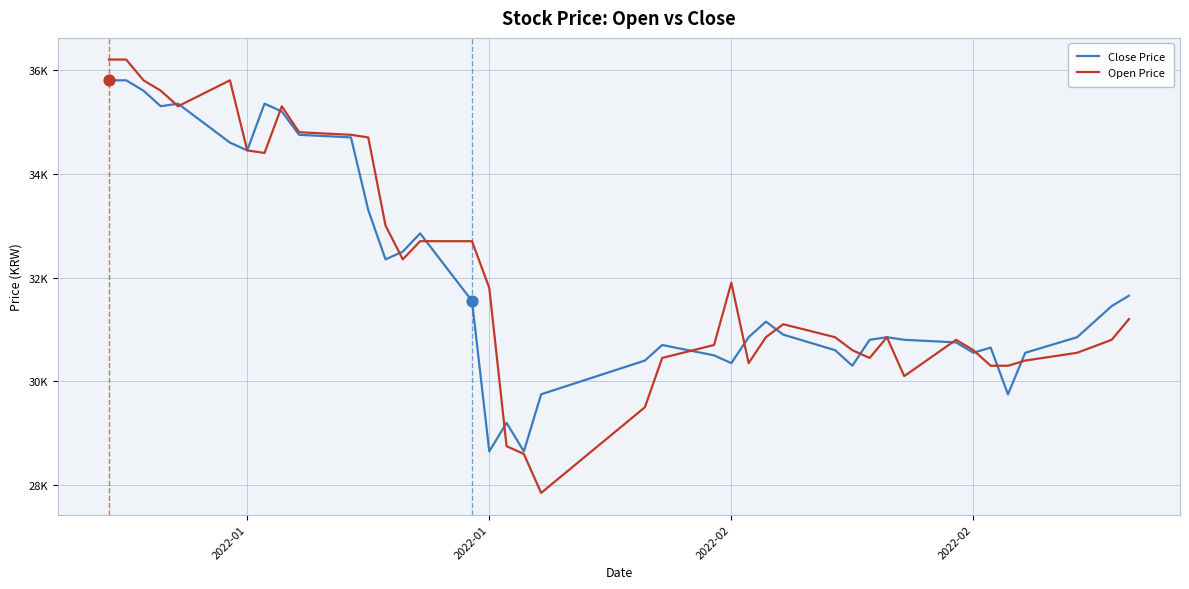

What are all the series names shown in the legend?

Close Price, Open Price